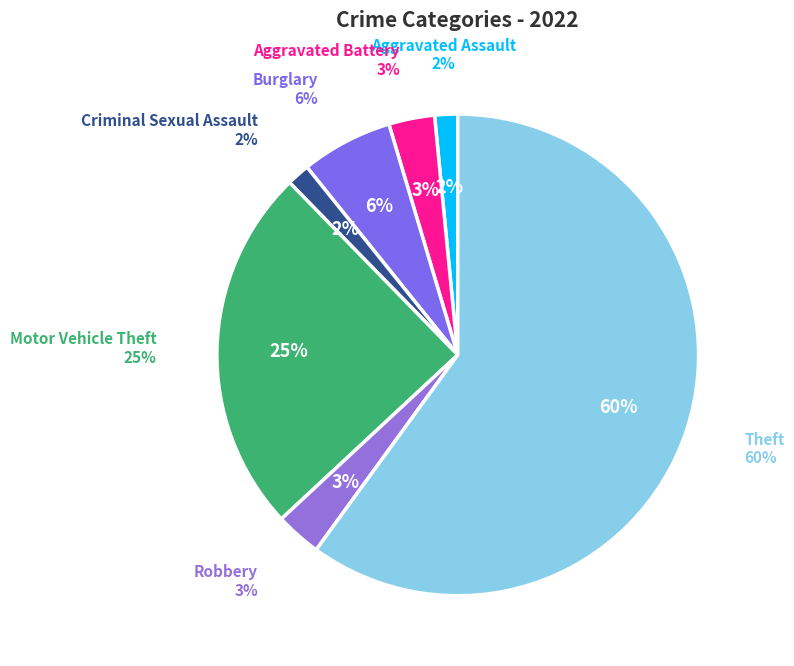

Count the number of slices in the pie.

7